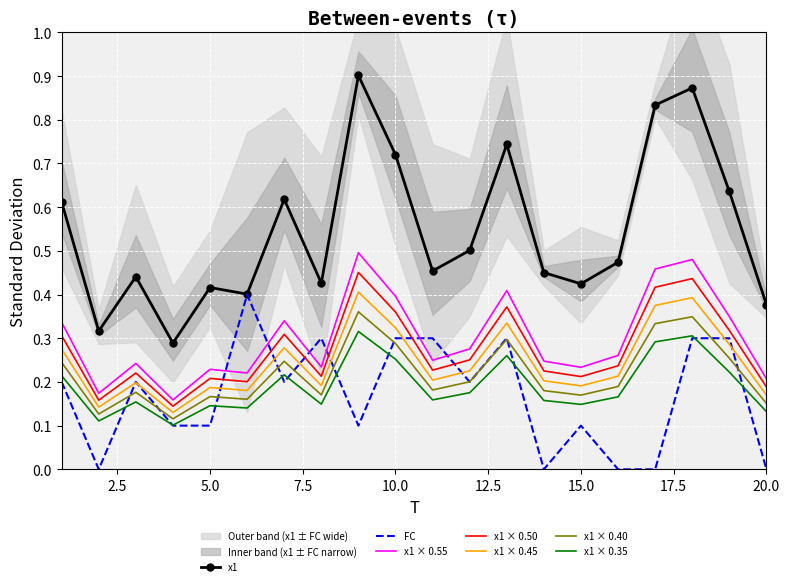

What is the difference between the maximum and minimum values in the FC series?

0.4